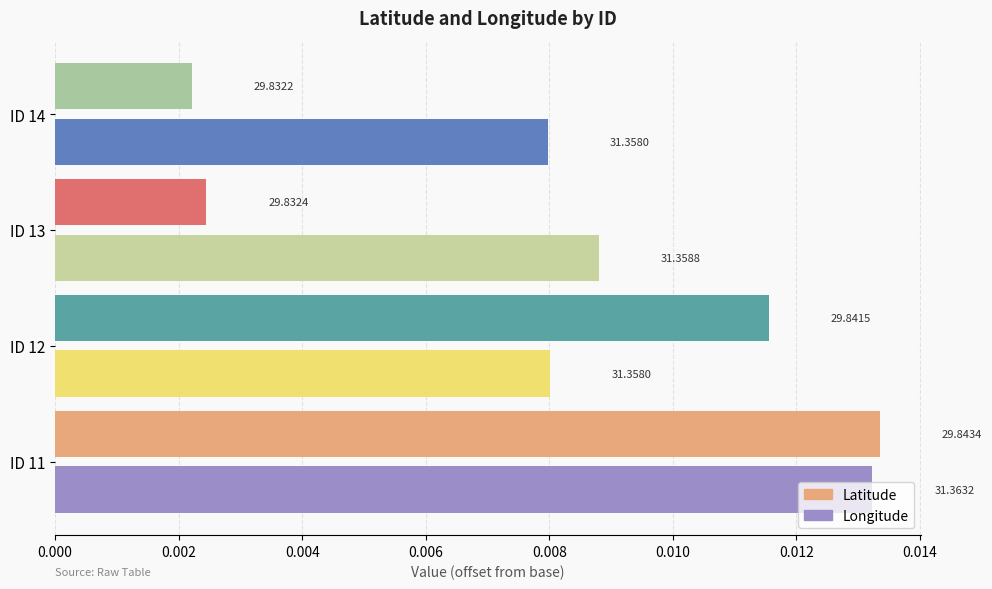

What are all the series names shown in the legend?

Latitude, Longitude